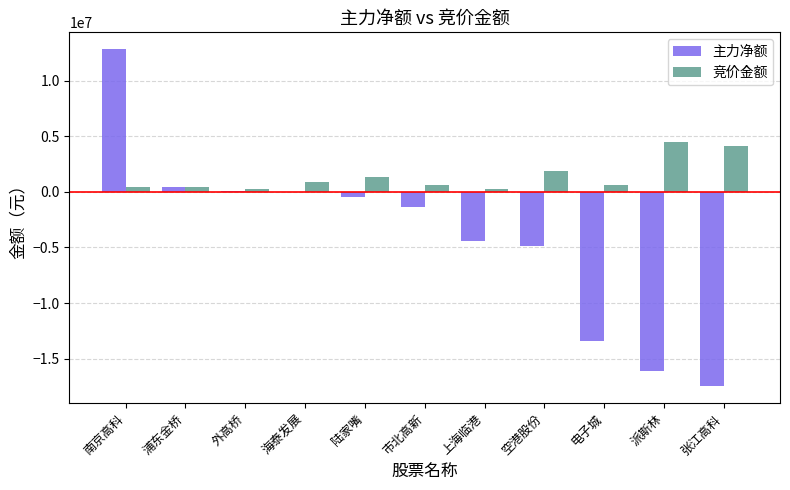

Which series has the largest total across all categories?

竞价金额